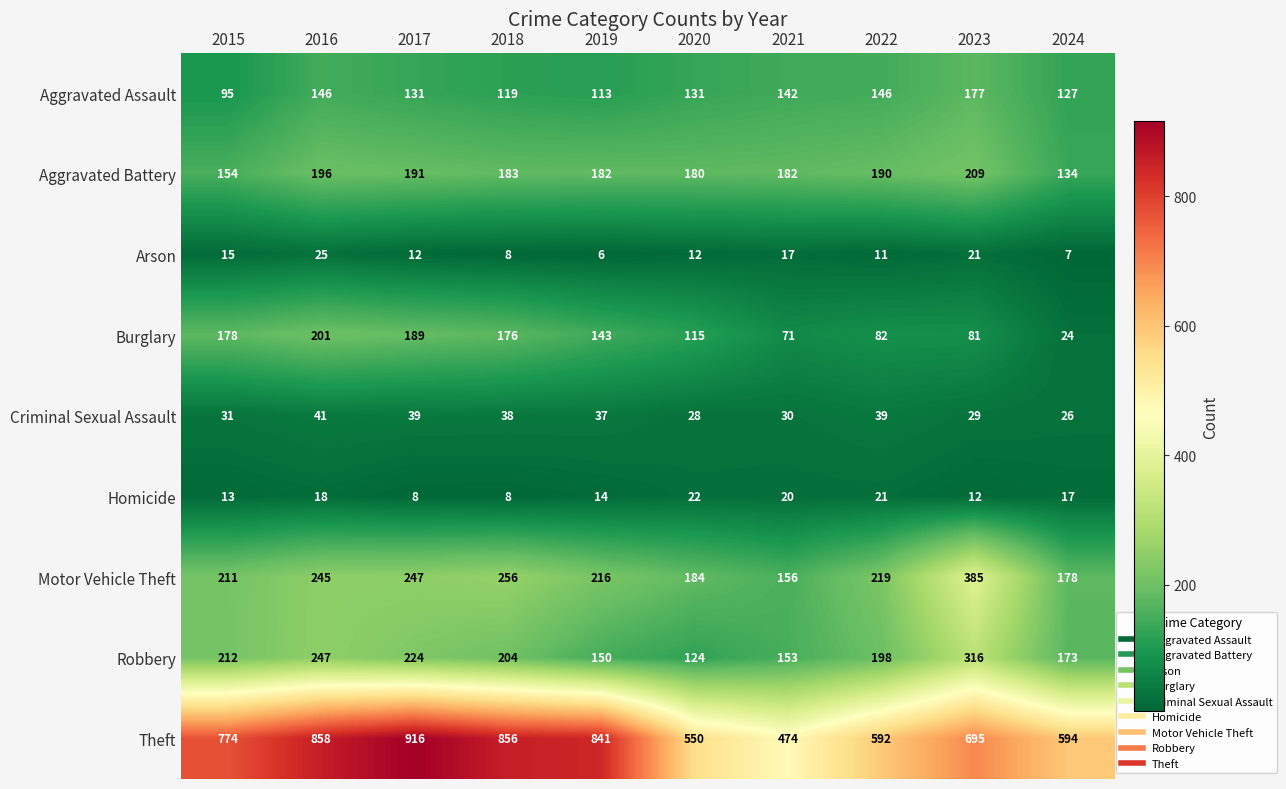

Which series has the largest total across all categories?

Theft